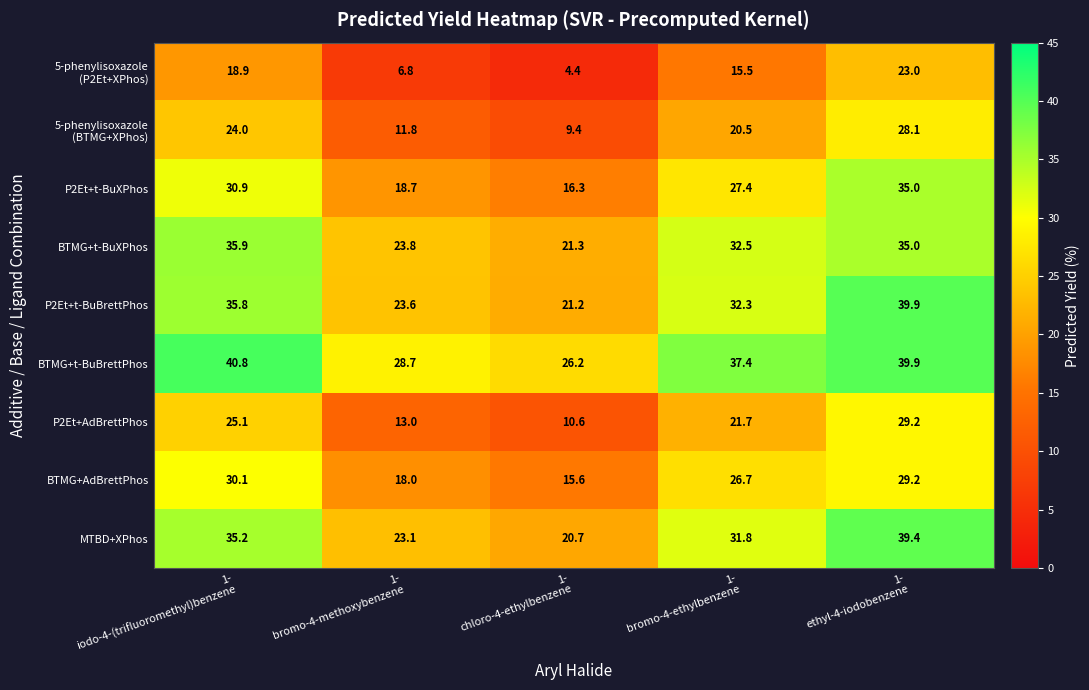

Which series has the largest total across all categories?

BTMG+t-BuBrettPhos